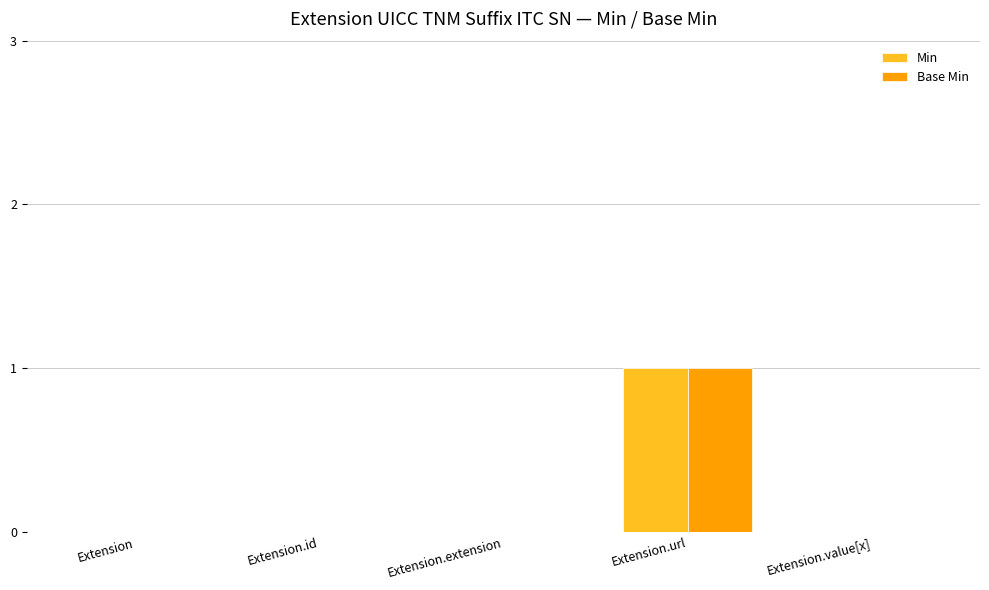

Which category has the highest value in the Base Min series?

Extension.url